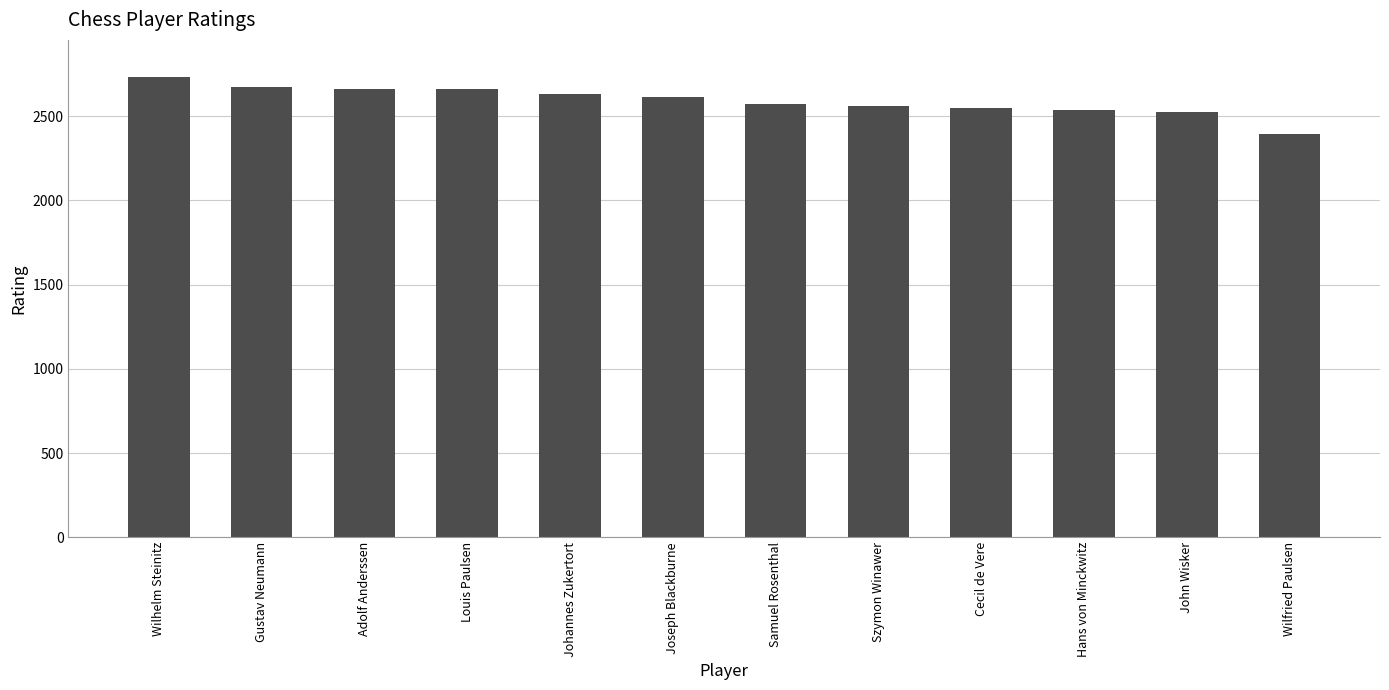

What is the smallest value displayed?

2395